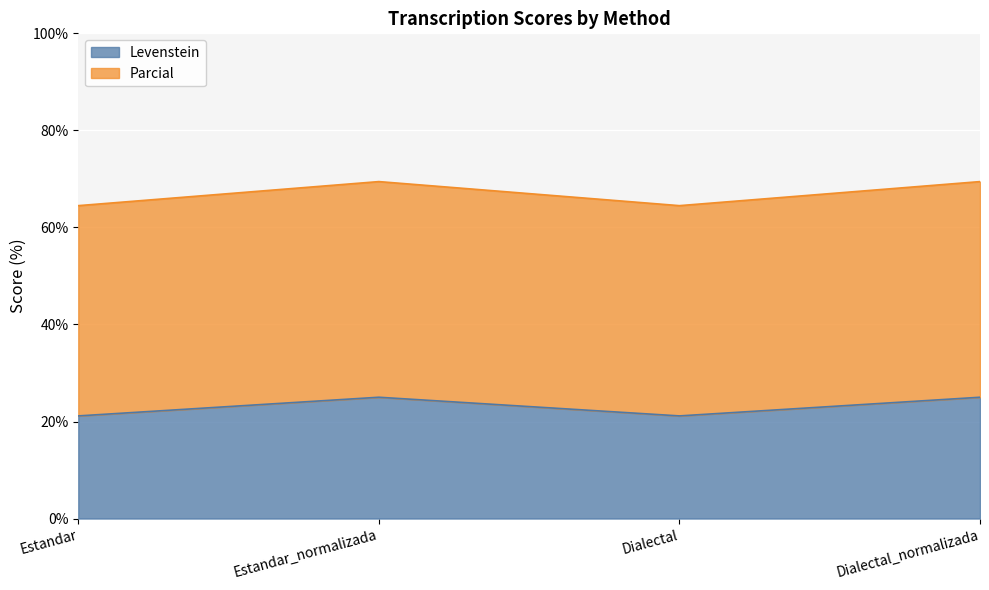

At which label is Parcial closest to 66?

Estandar